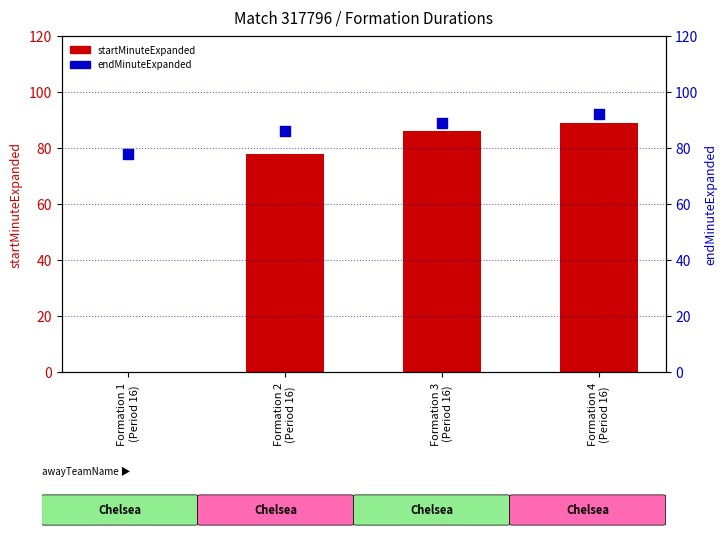

At how many categories does at least one series exceed 16?

4